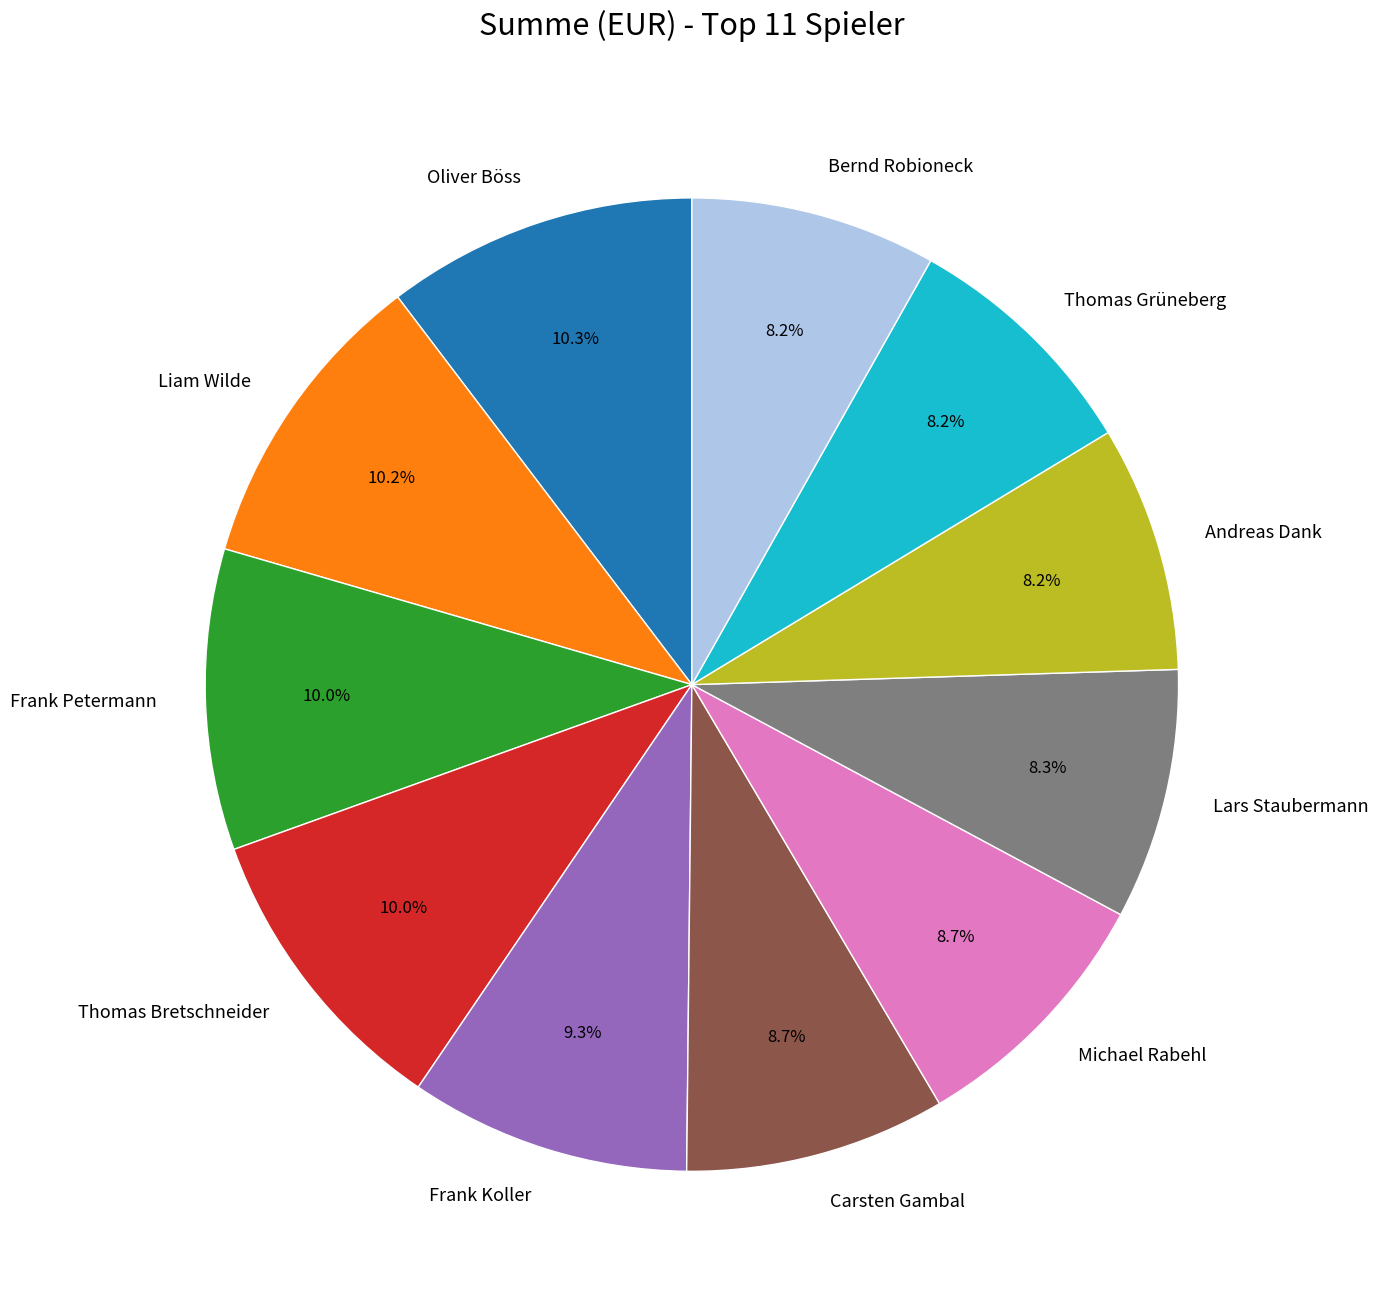

What percentage is the Andreas Dank slice, to the nearest percent?

8%